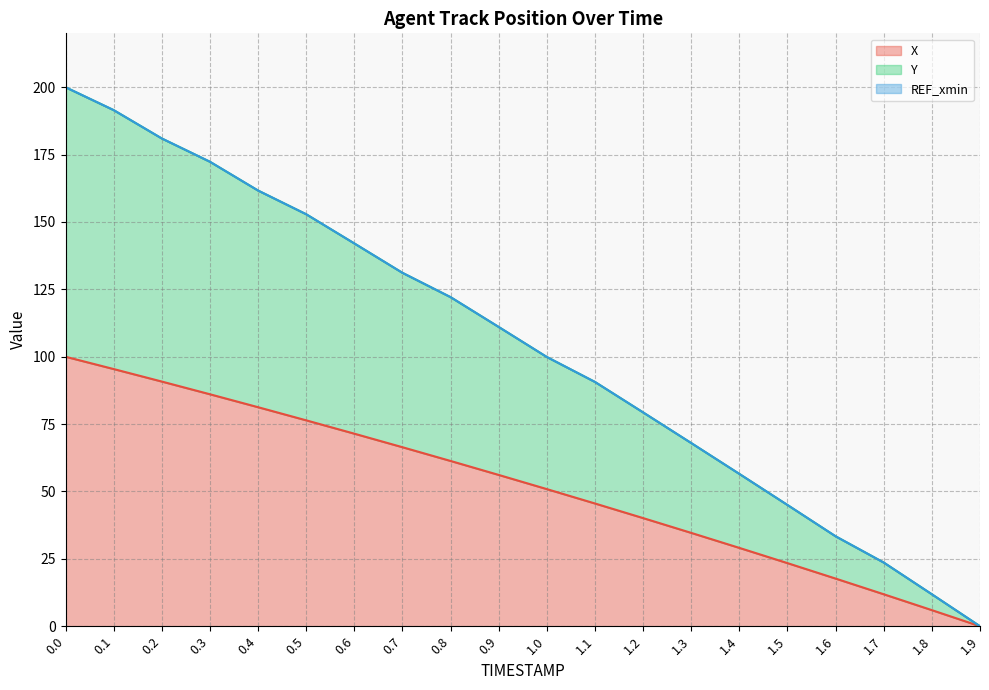

Count the number of categories in the chart.

20